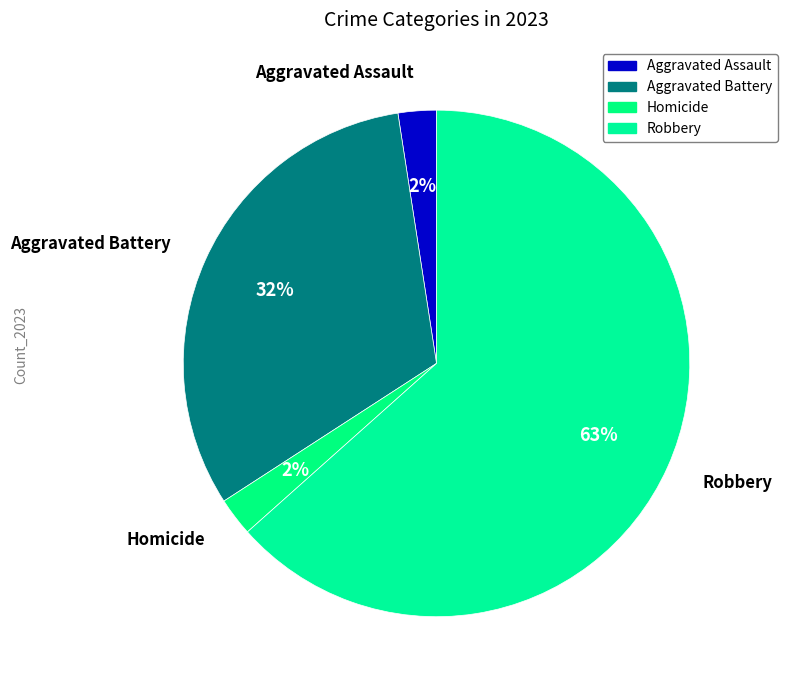

Count the number of slices in the pie.

4